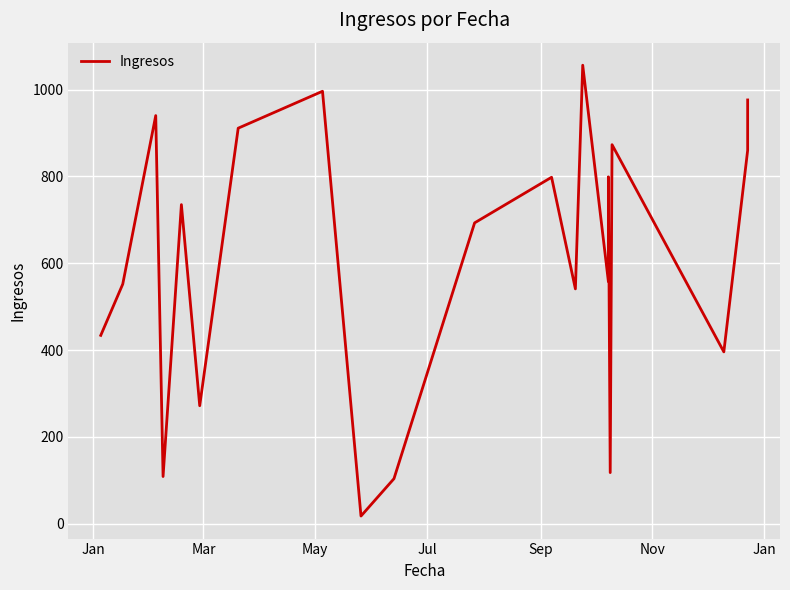

True or false: the data shows 619 at 20.

False